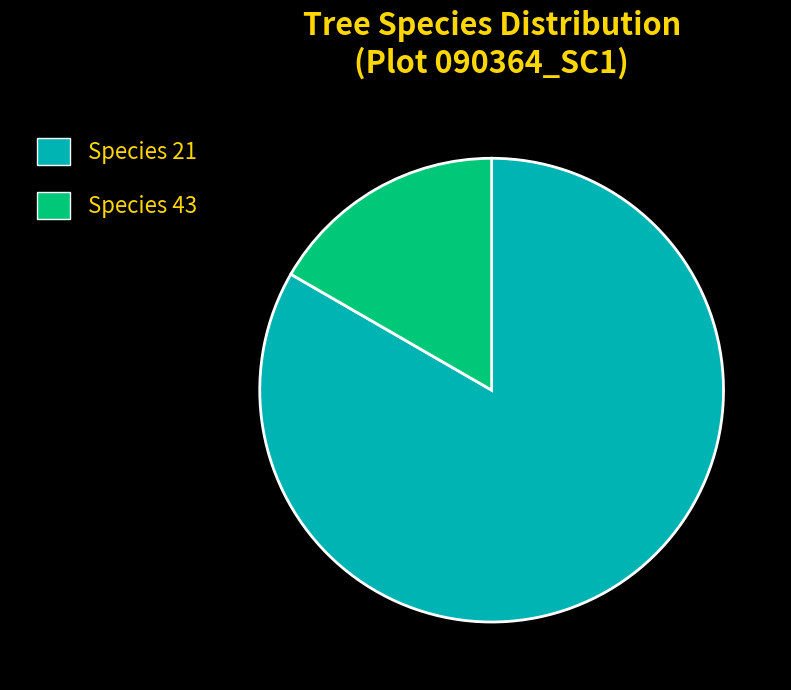

True or false: Species 21 accounts for 83% of the total.

True